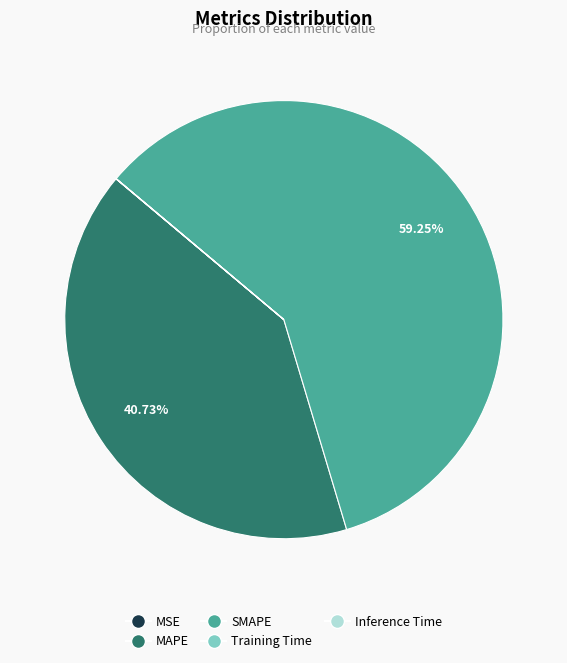

Combined, do MAPE and SMAPE account for over 50%?

Yes